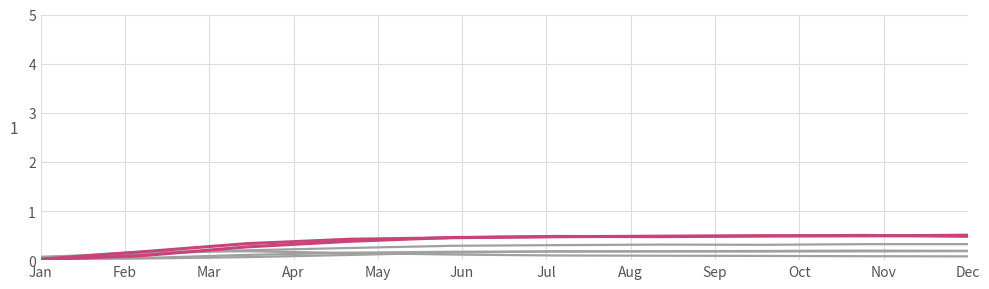

How many lines are shown in the chart?

6